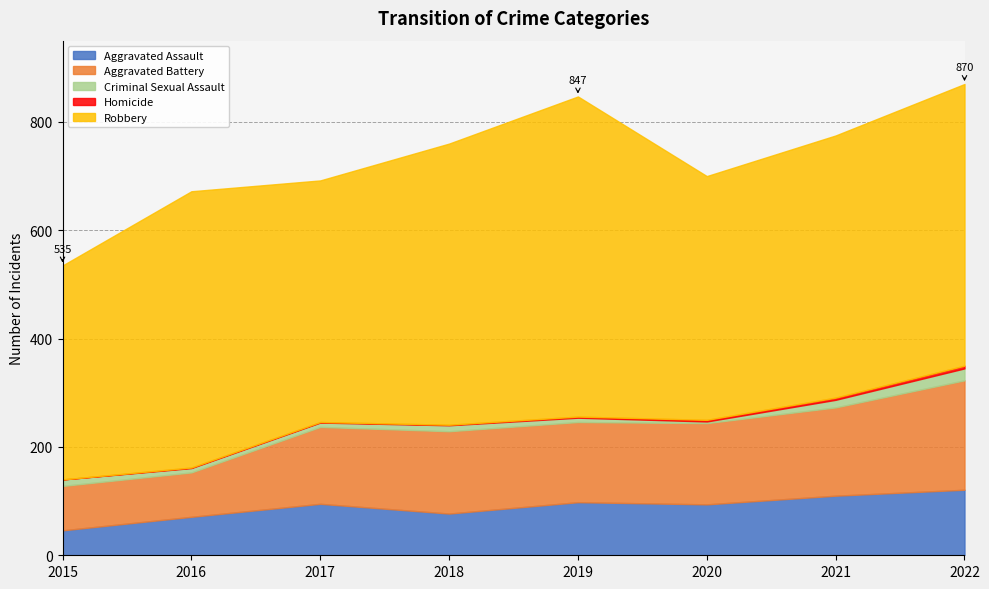

Is the value of Criminal Sexual Assault at 2019 greater than the value of Aggravated Assault at 2022?

No